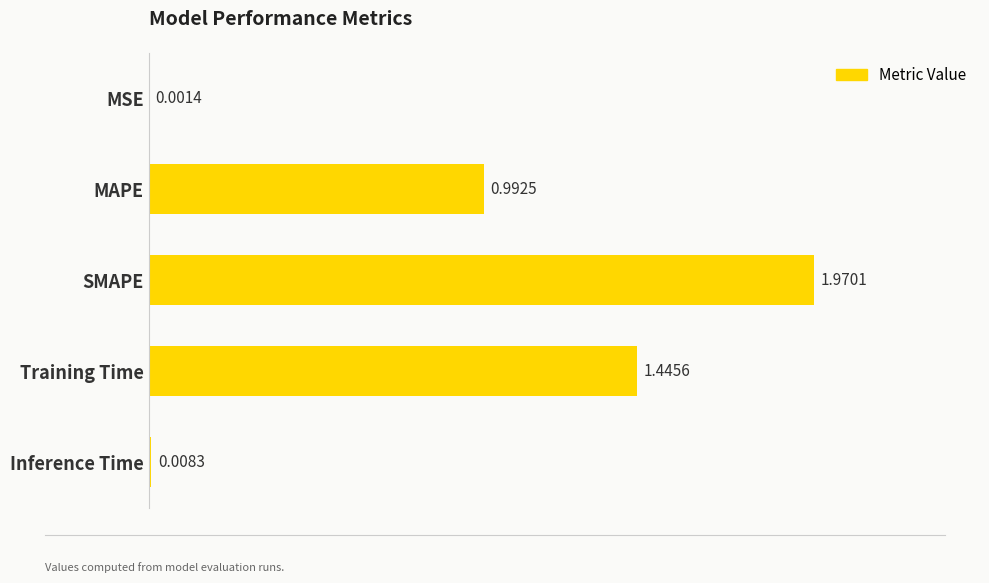

What is the change in value from MAPE to Training Time?

+0.5